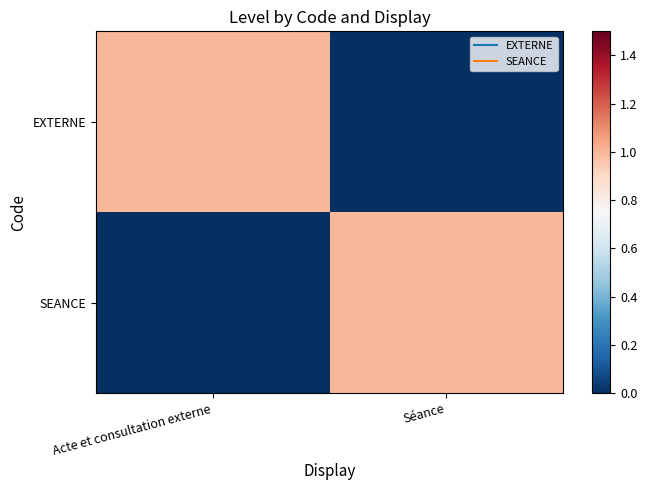

Which has a higher value, Acte et consultation externe or Séance?

Acte et consultation externe